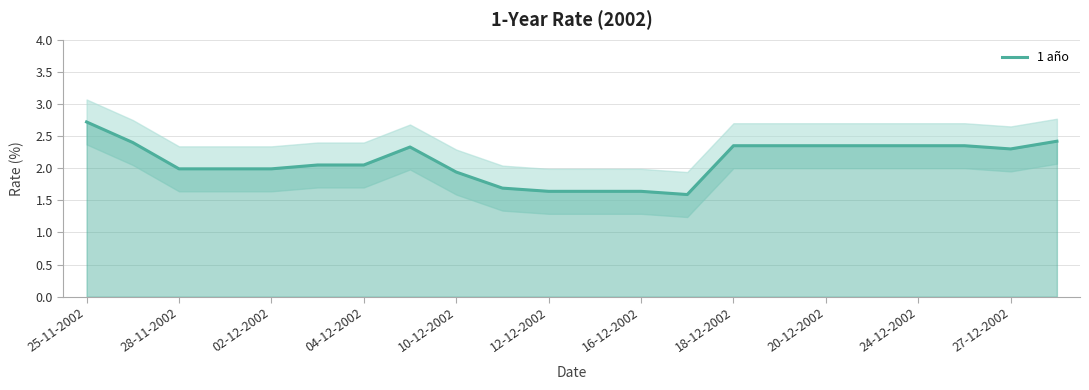

What is the highest value of the 1 año series?

2.7